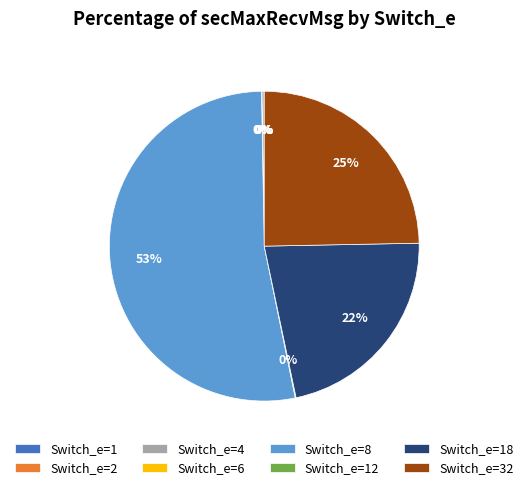

Is Switch_e=8 the majority of the pie?

Yes